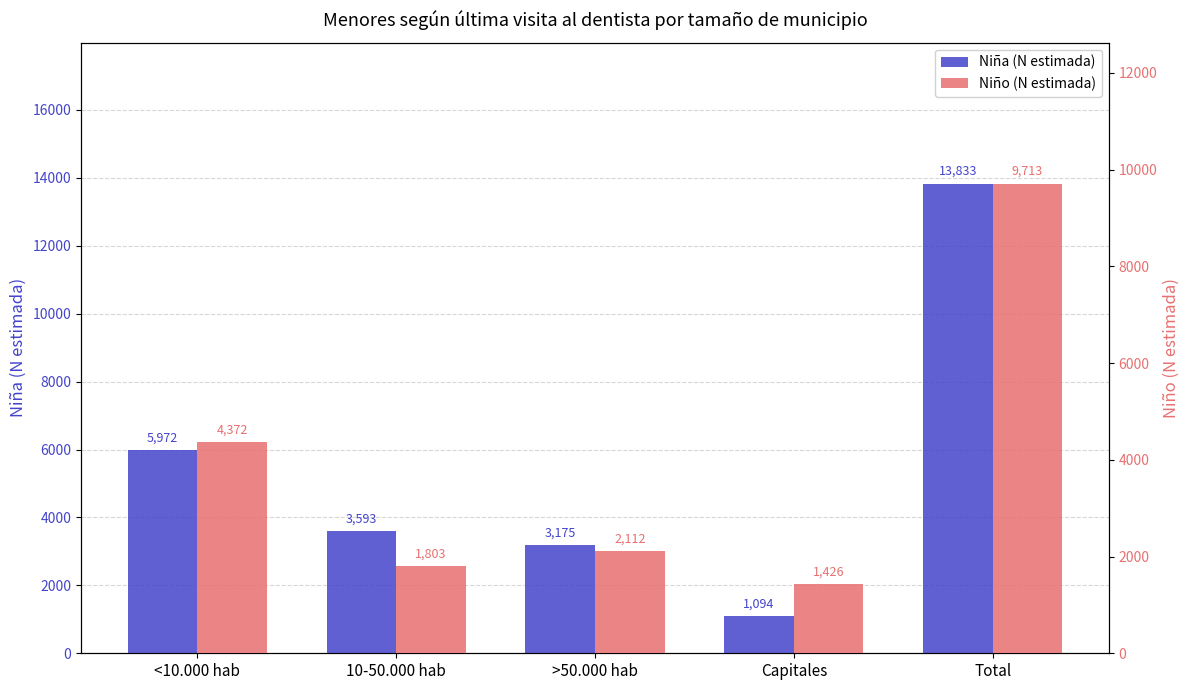

Is it true that Niña (N estimada) equals 688 at Capitales?

False